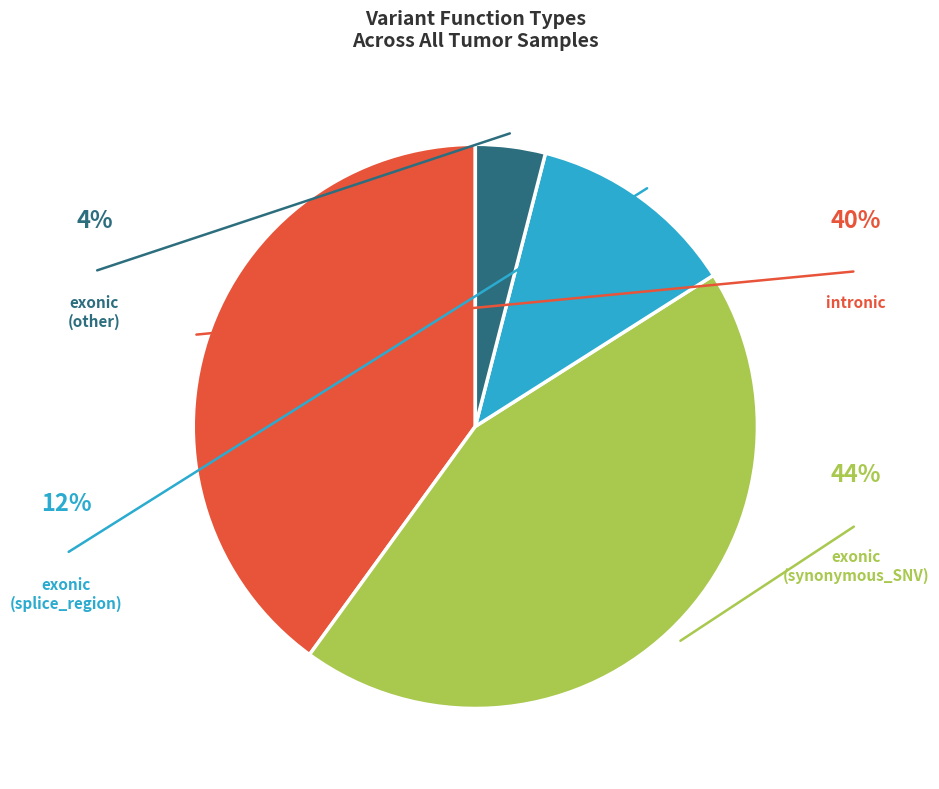

Does any single category account for the majority?

No